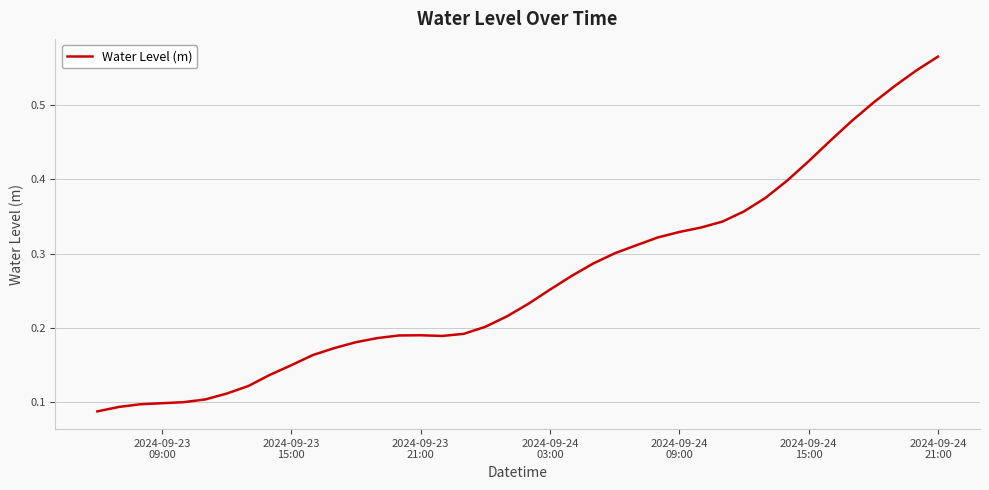

Does the chart display data point markers on the line(s)?

No